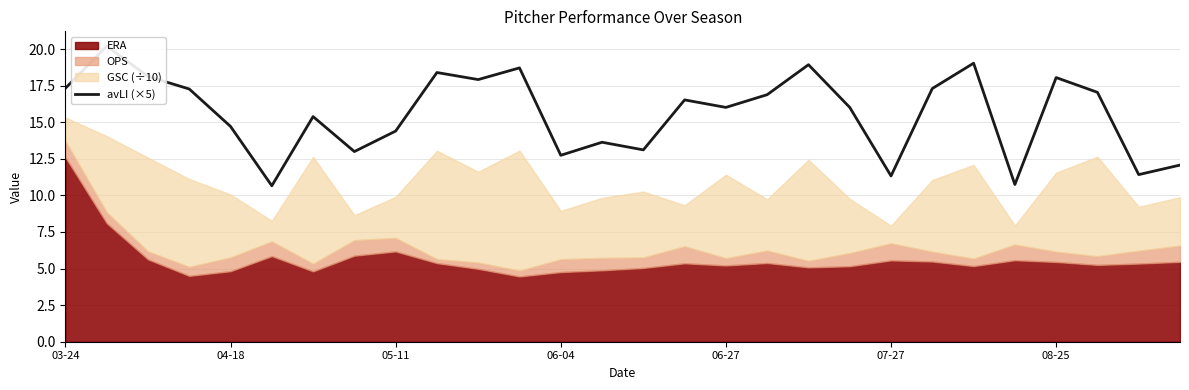

How many interior local valleys (lower than both neighbors) does the data have?

9